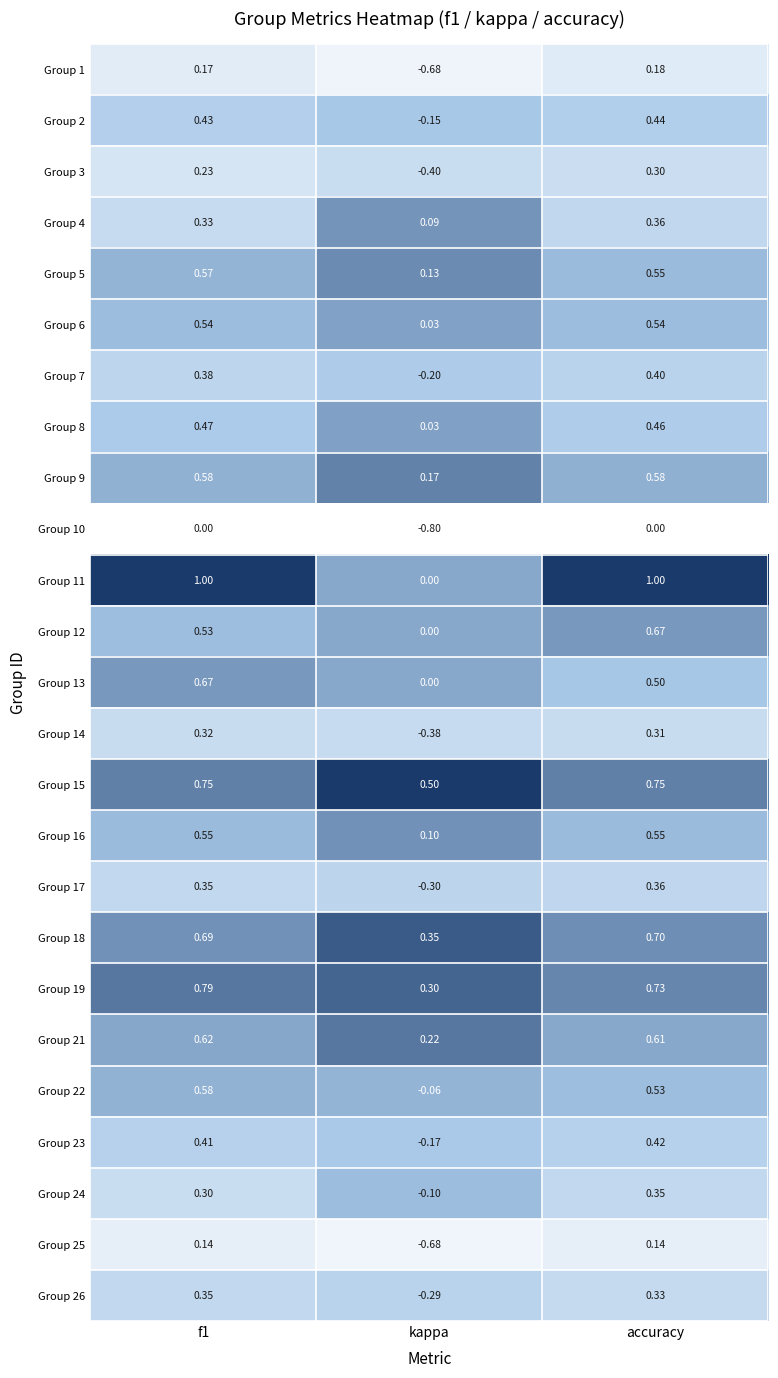

Which category has the highest value in the Group 1 series?

accuracy